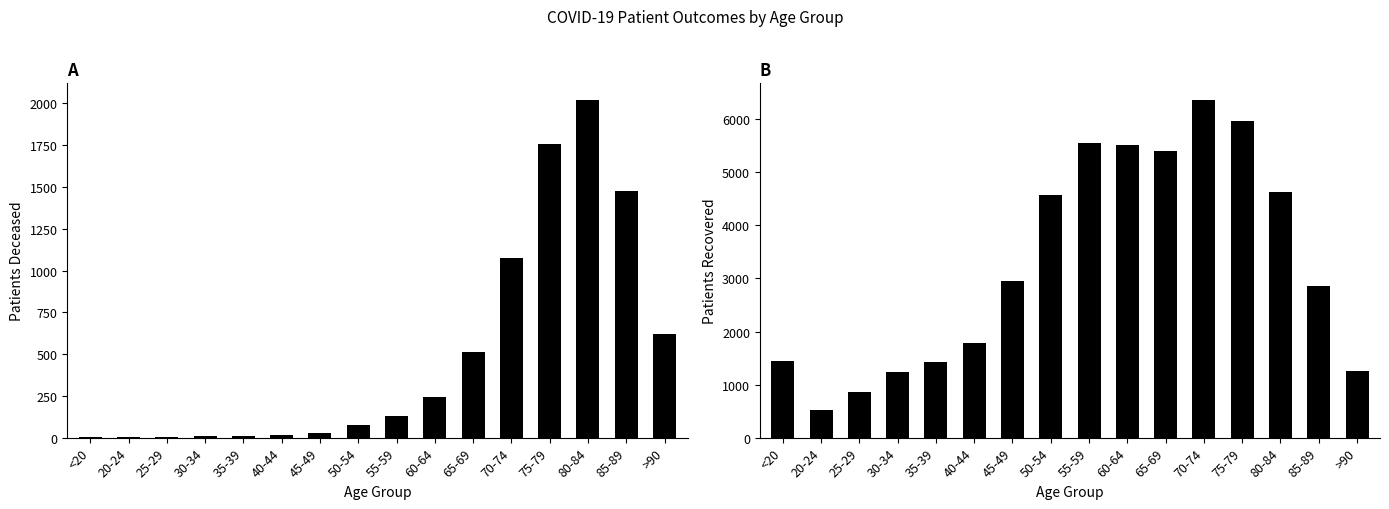

What is the difference between the patients_recovered values at 20-24 and <20?

915